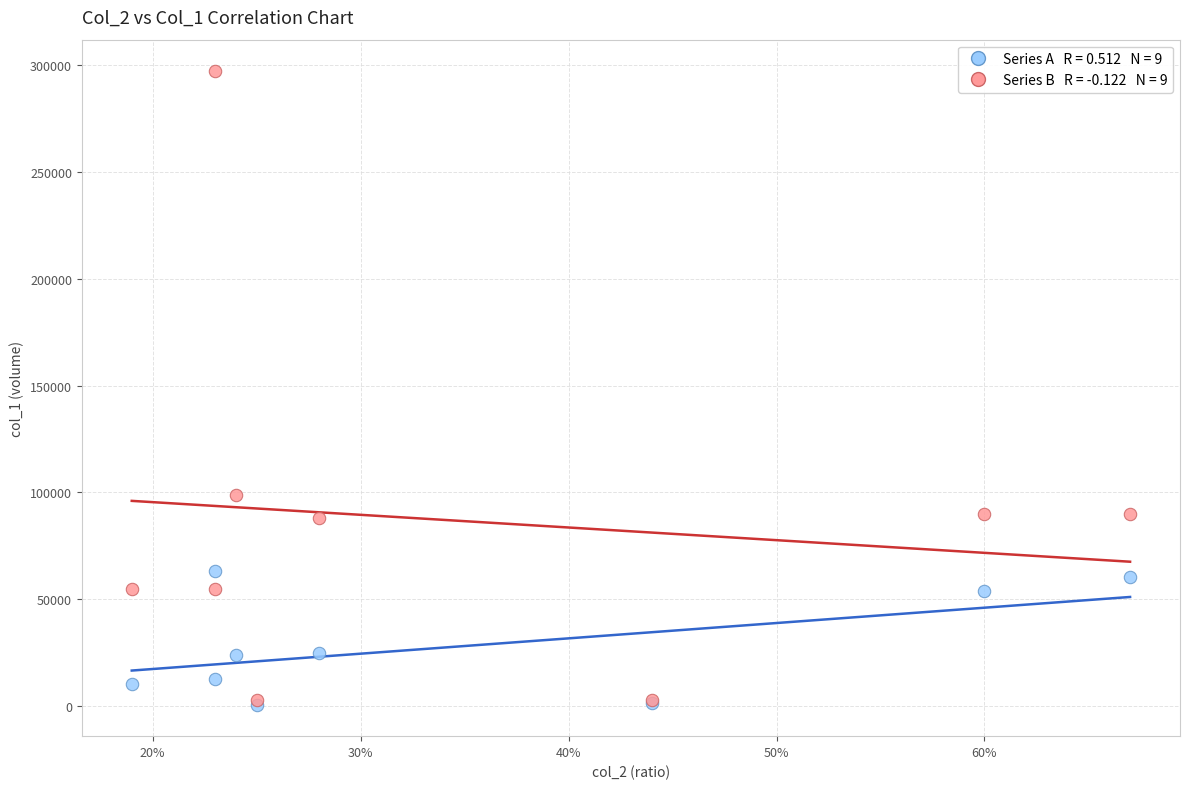

Across all series, what Y value is closest to 148875?

99000